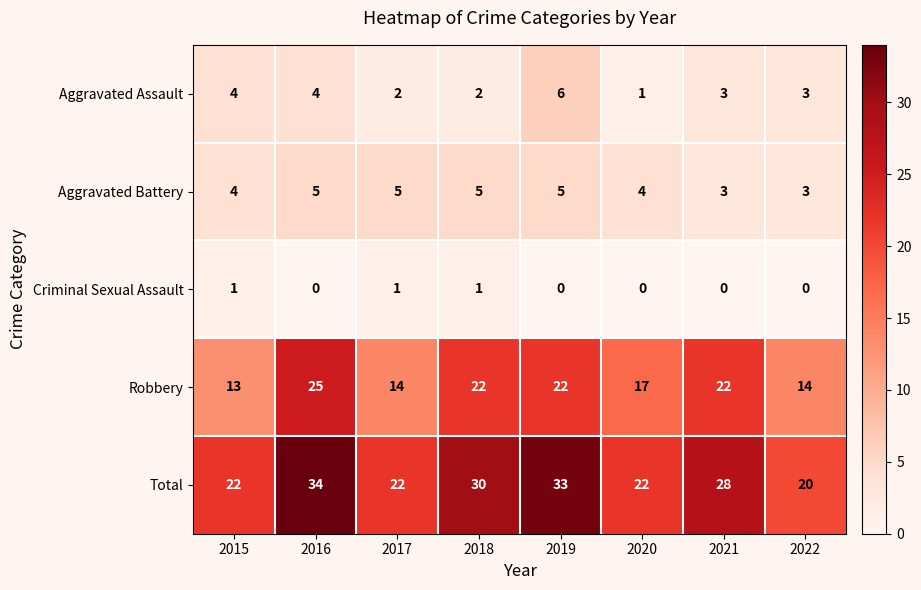

Count the Aggravated Battery values in the range 4 to 5.

6